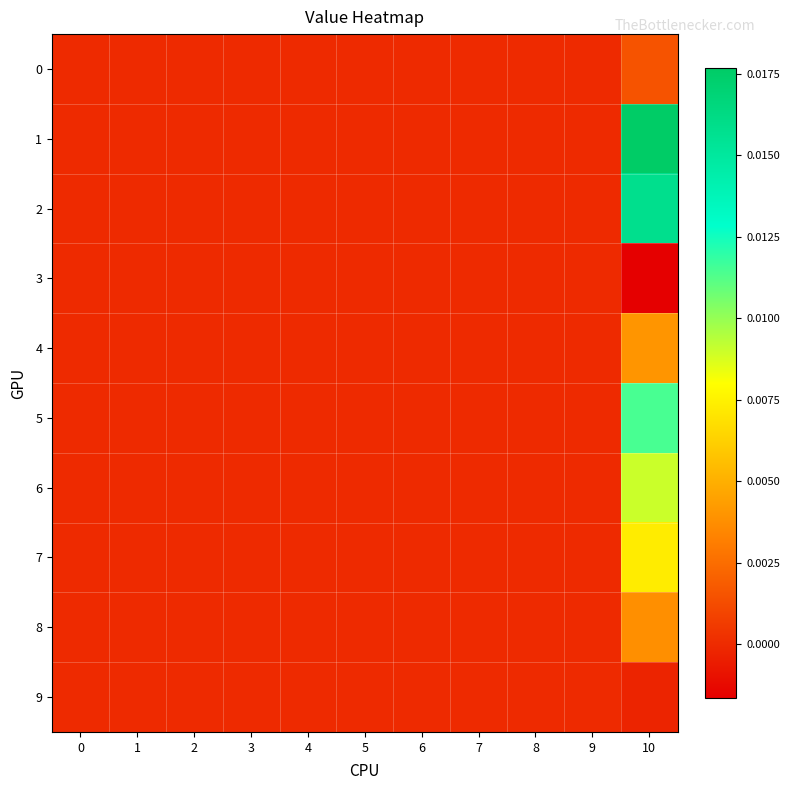

Which category has the highest value across all series?

10